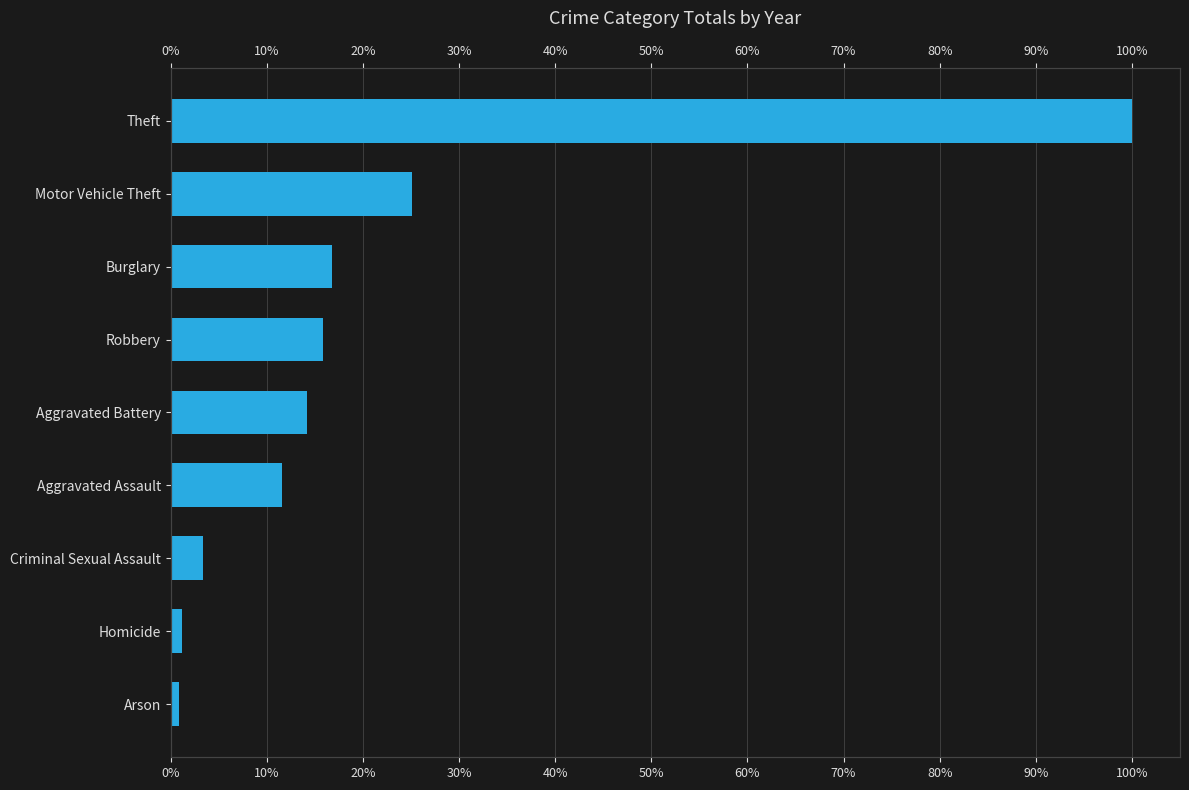

What is the greatest value displayed?

100.0